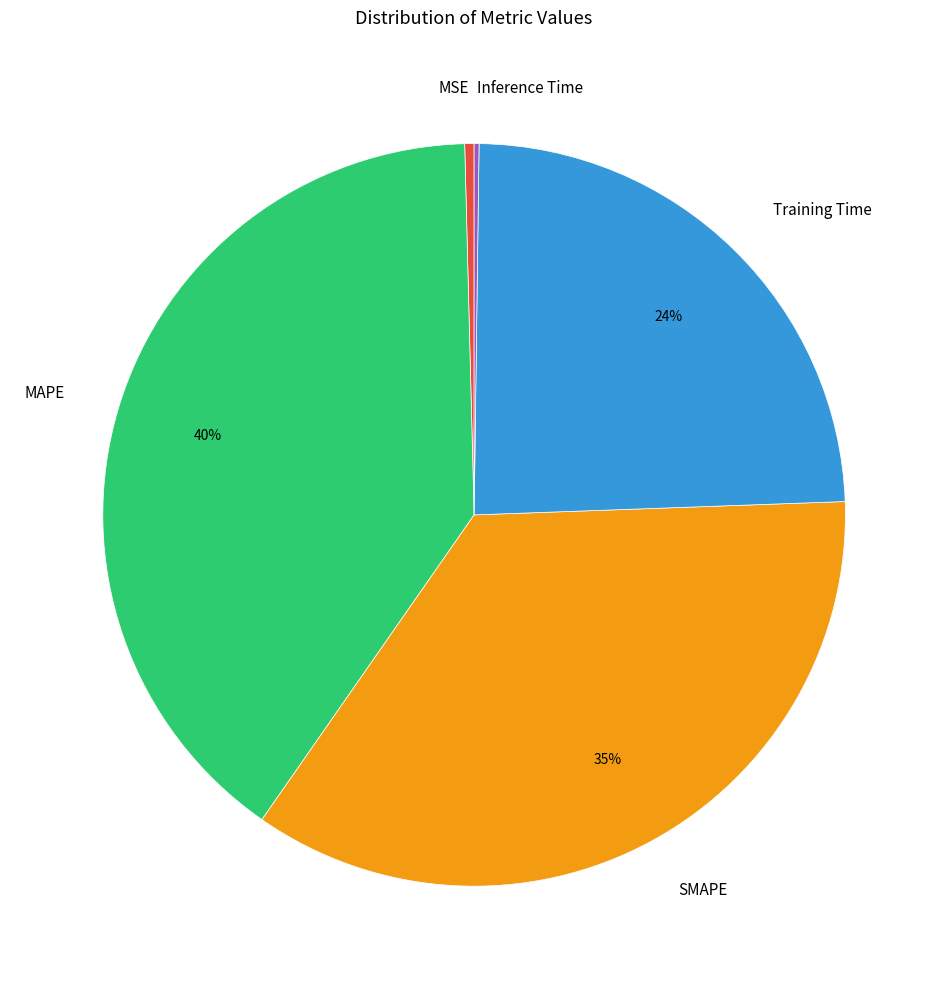

Is the sum of SMAPE and Training Time greater than half?

Yes